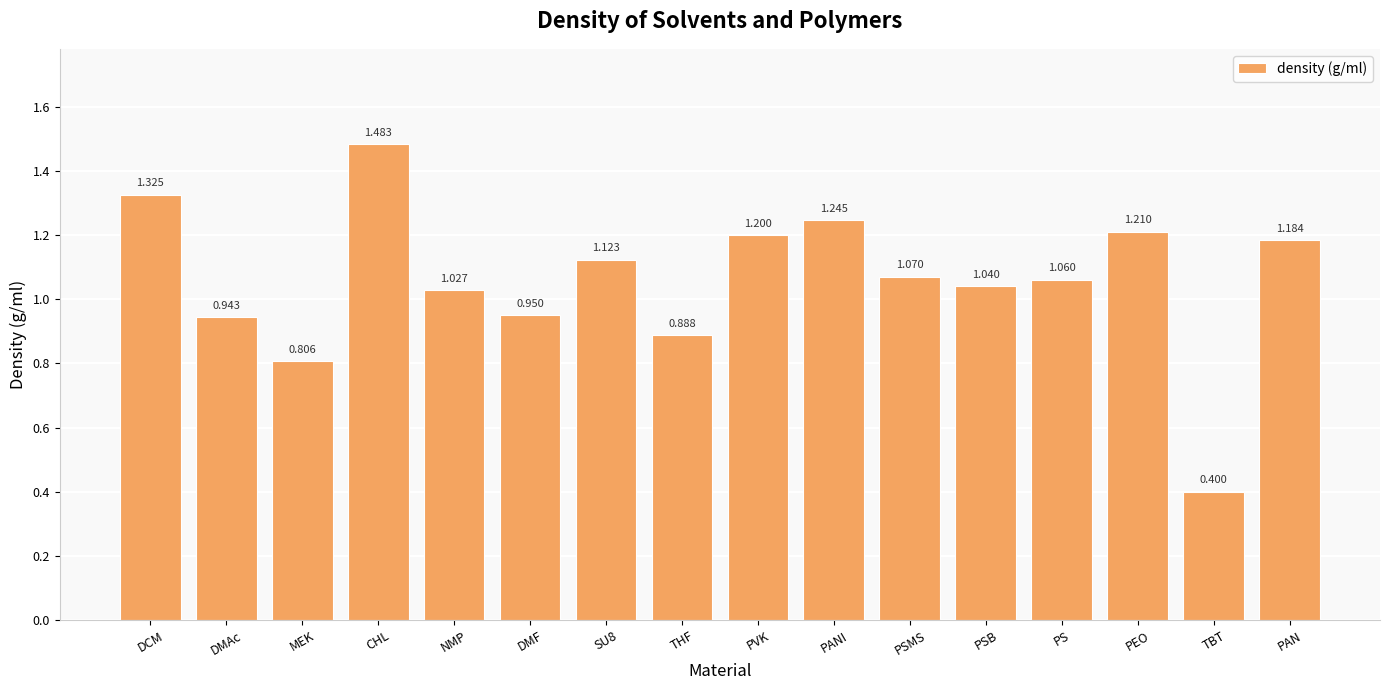

Which has a higher value, DMAc or DMF?

DMF